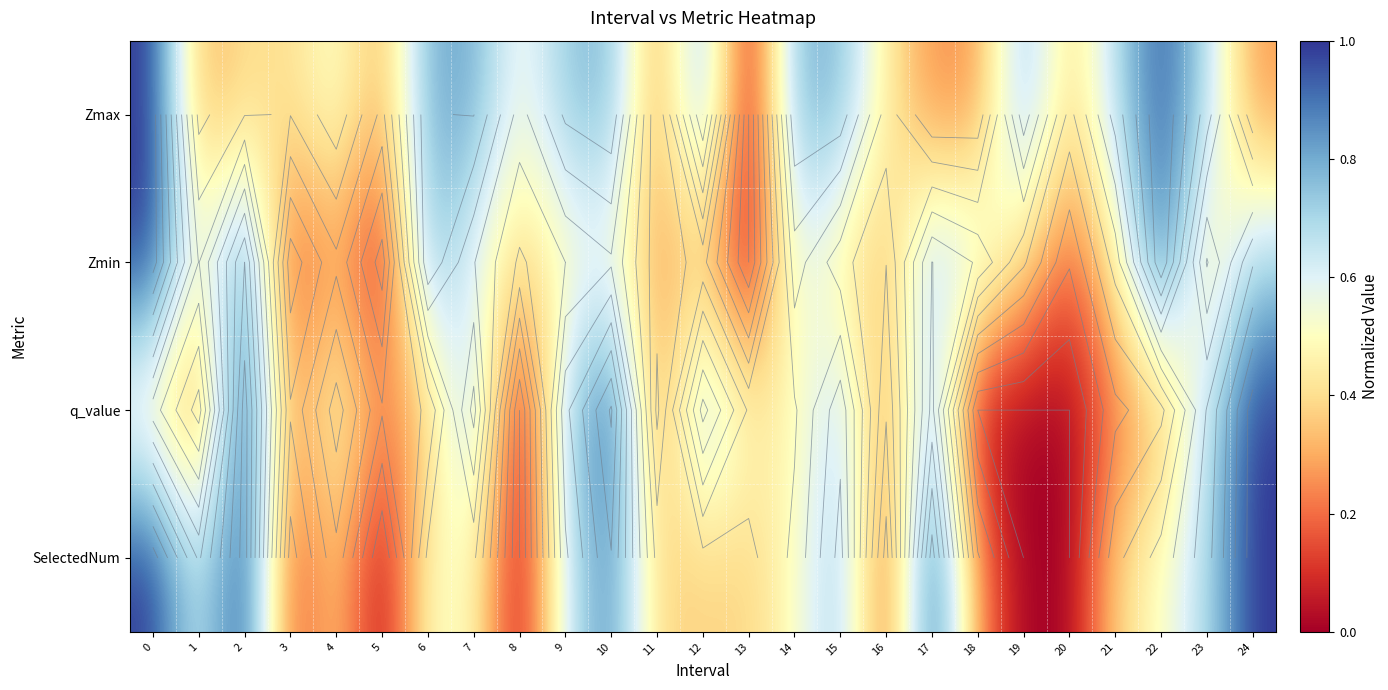

True or false: Zmin has a value of 0.4 at 15.

True